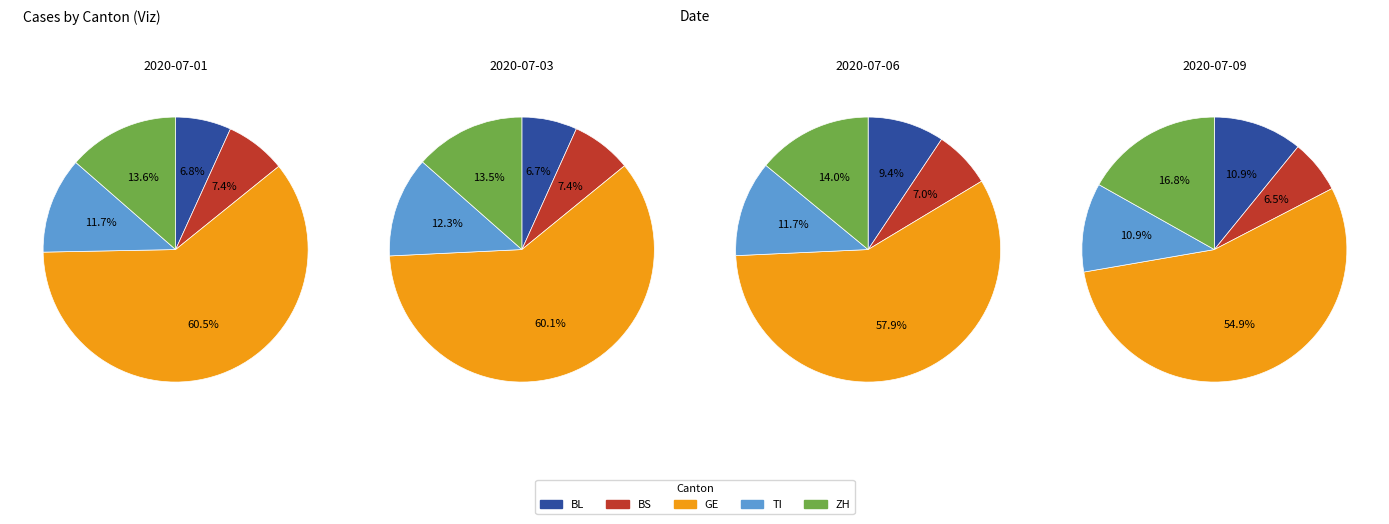

Does 2020-07-09 account for over 50% of the chart?

No